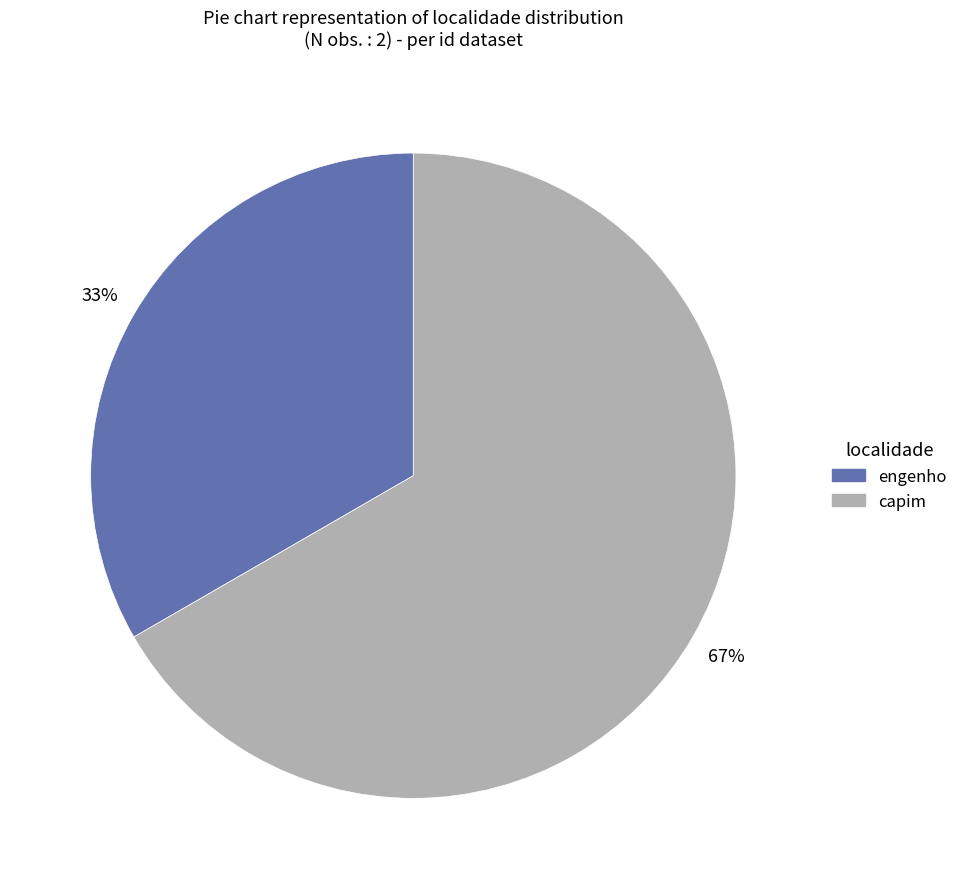

How many slices are in this pie chart?

2